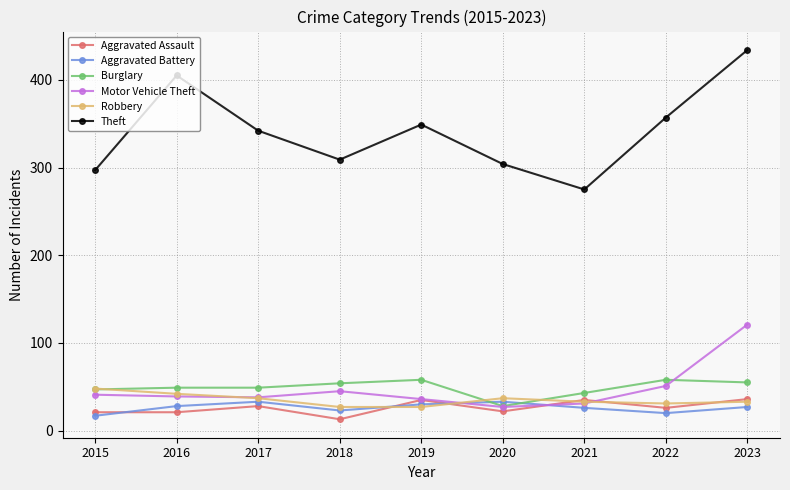

True or false: Aggravated Battery has more than 0 points higher than both neighbors.

True